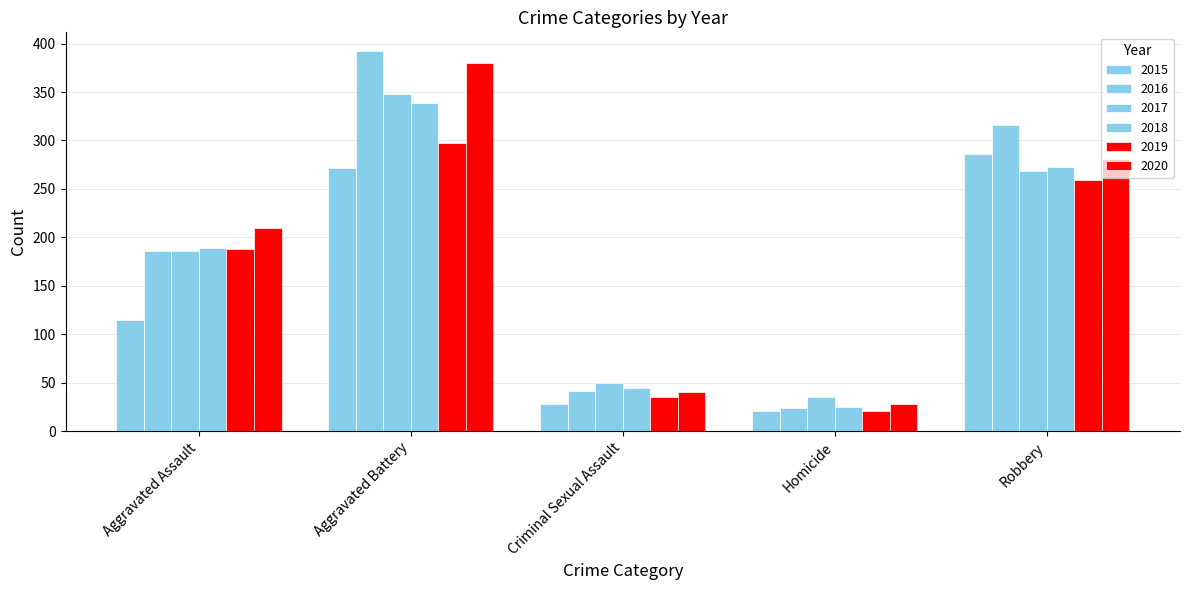

Which series has the widest spread of values?

2016